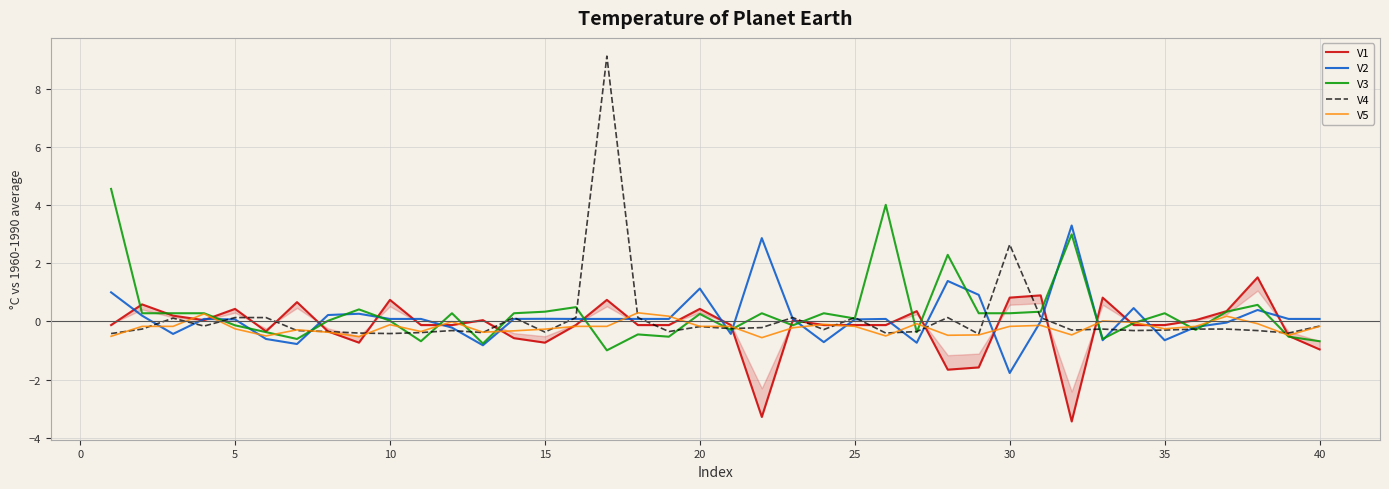

How many intersections are there between V3 and V5?

17